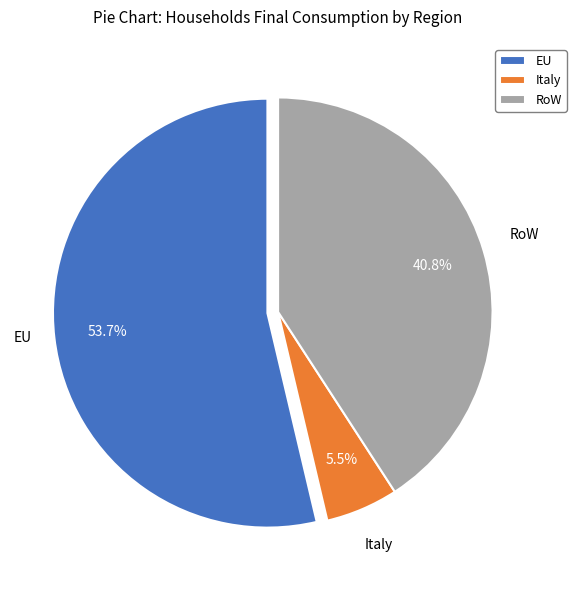

What percentage is the EU slice, to the nearest percent?

54%